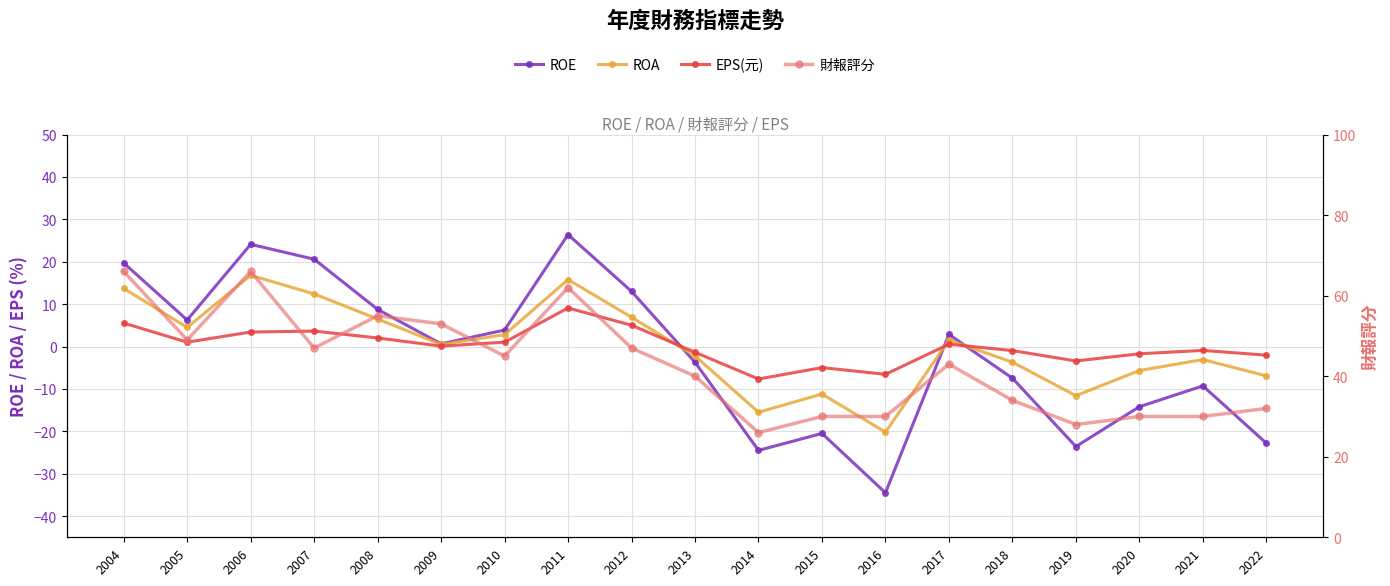

The value of ROE at 2013 is -3.7. True or false?

True